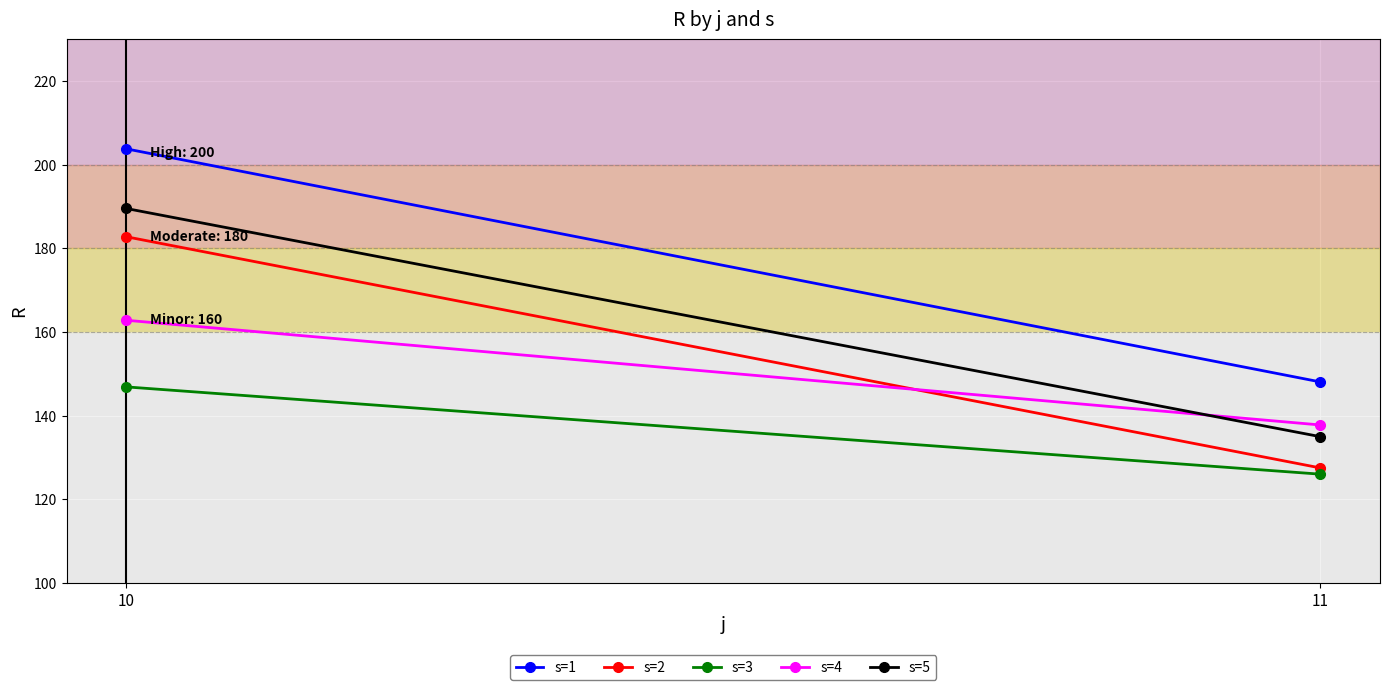

What is the minimum value for s=3?

126.0